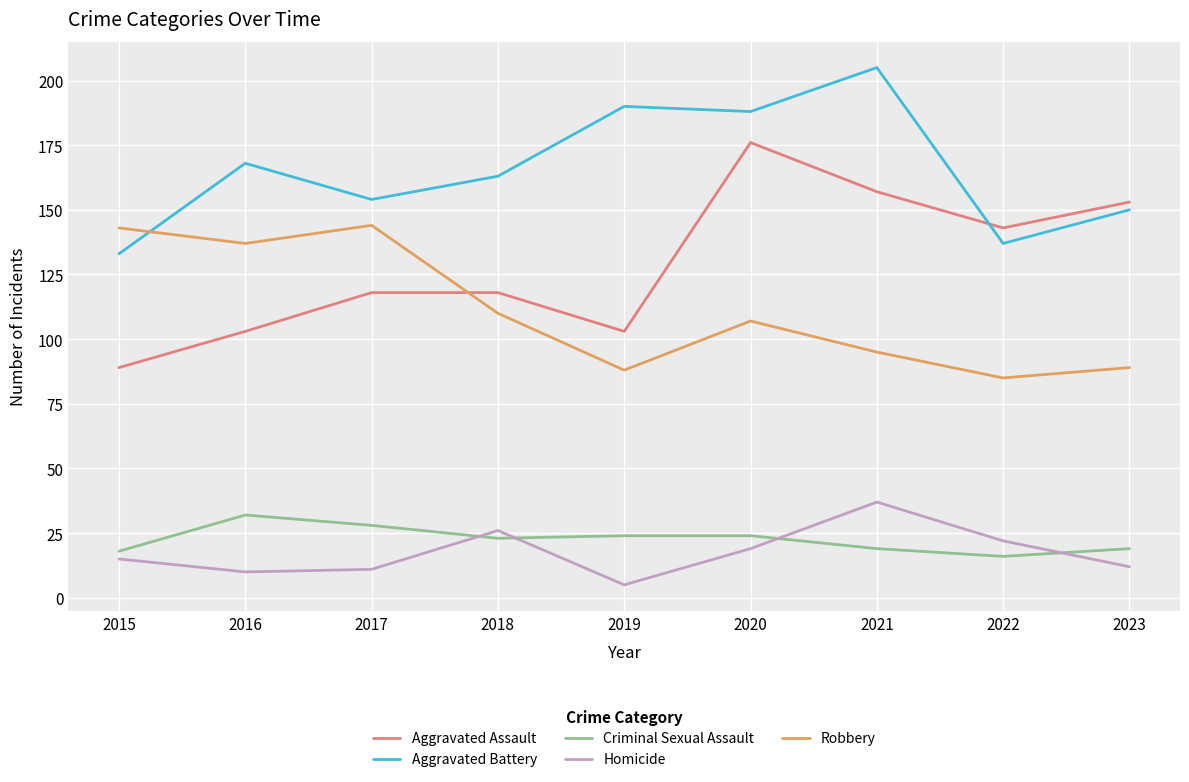

The value of Aggravated Battery at 2023 is 150. True or false?

True